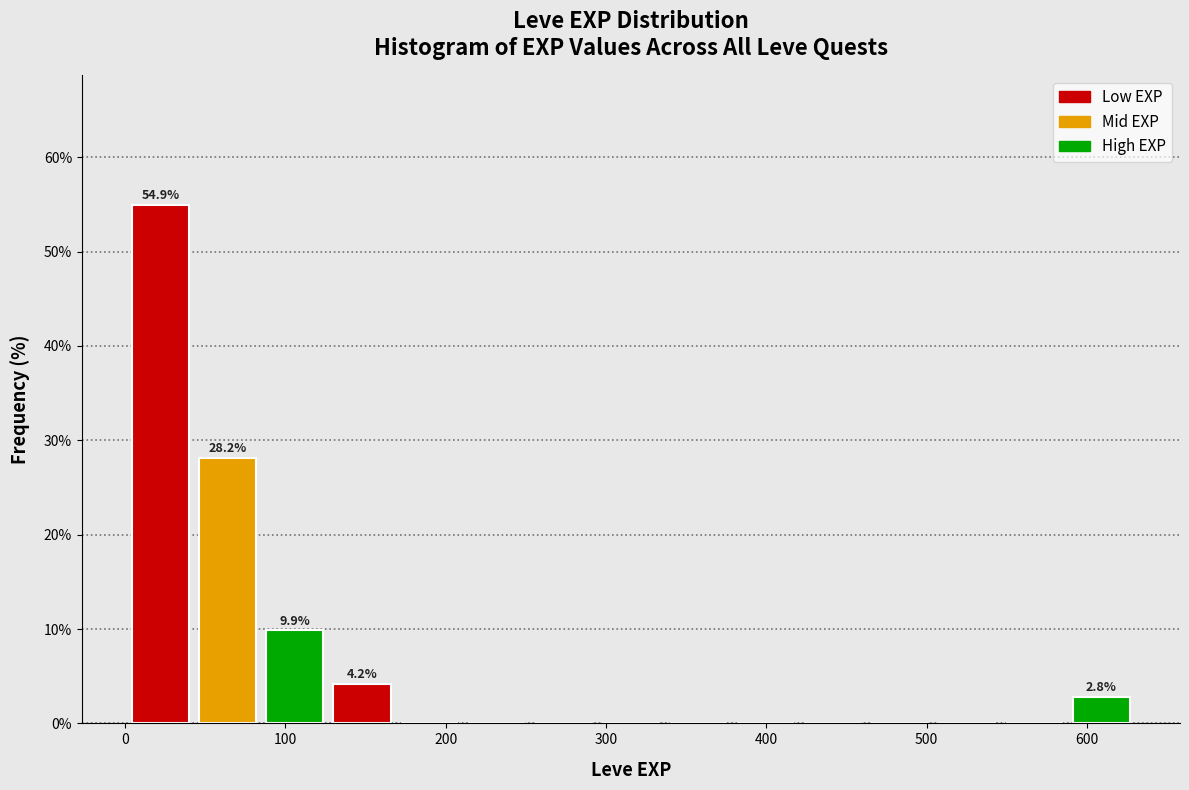

Over which range of the x-axis is the bar tallest?

0 to 40